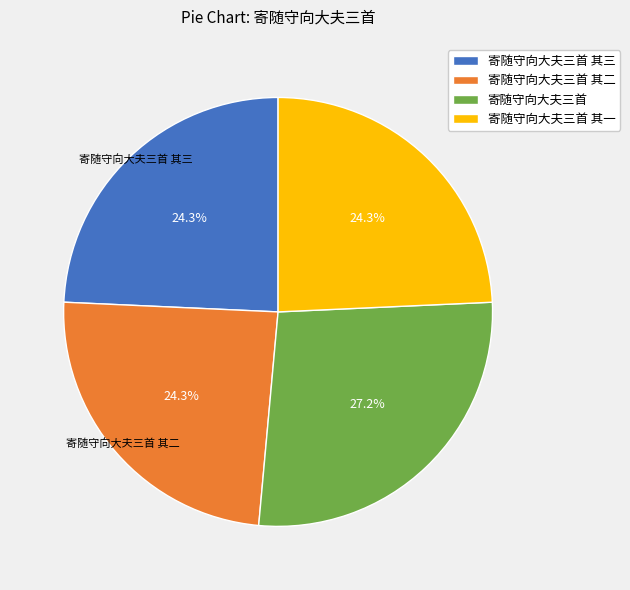

True or false: 寄随守向大夫三首 其一 accounts for 24% of the total.

True